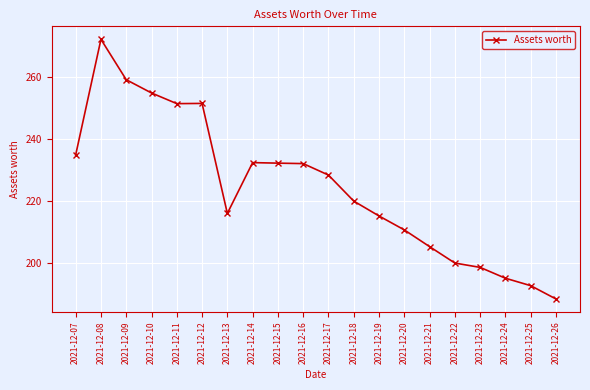

How many lines are shown in the chart?

1